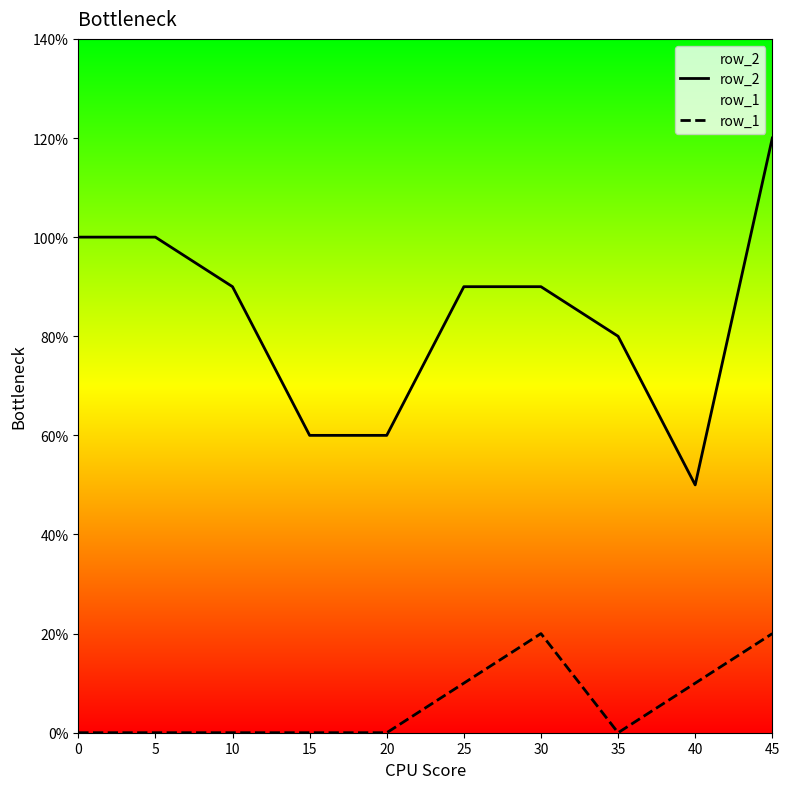

How many lines are shown in the chart?

2